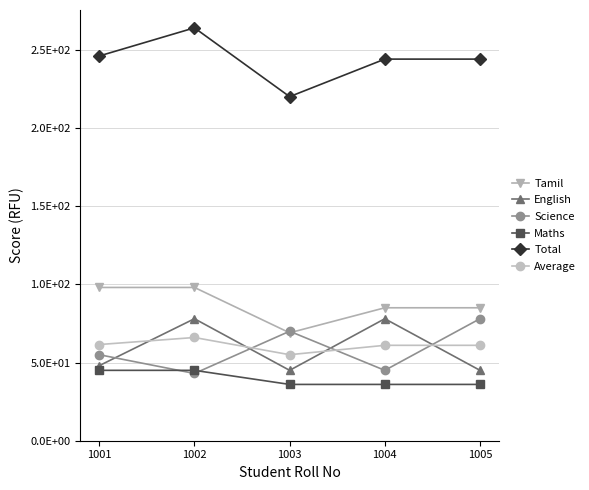

What are all the series names shown in the legend?

Tamil, English, Science, Maths, Total, Average